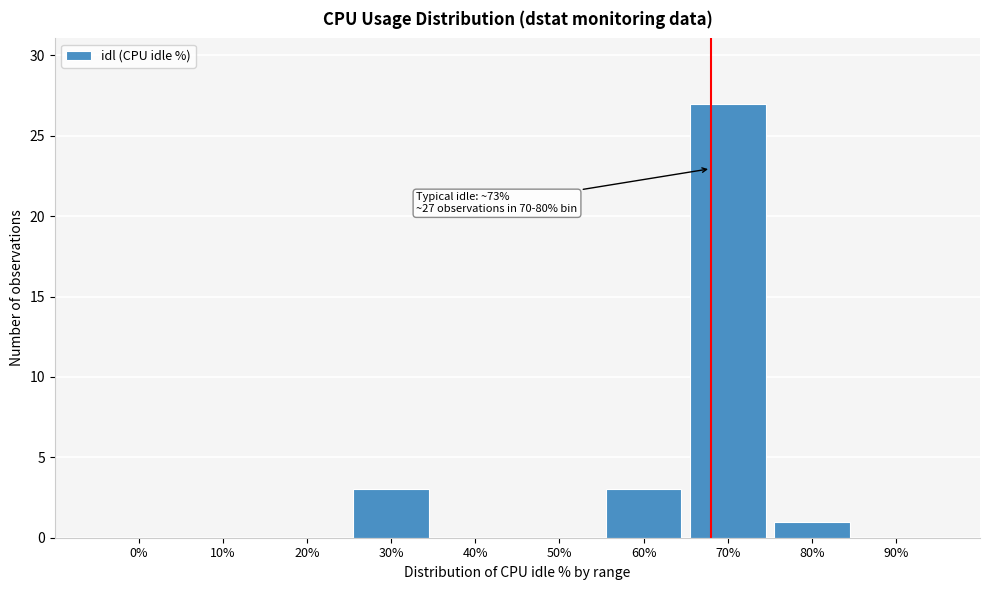

Reading left to right, list all the values displayed in this chart.

0%=0	10%=0	20%=0	30%=3	40%=0	50%=0	60%=3	70%=27	80%=1	90%=0